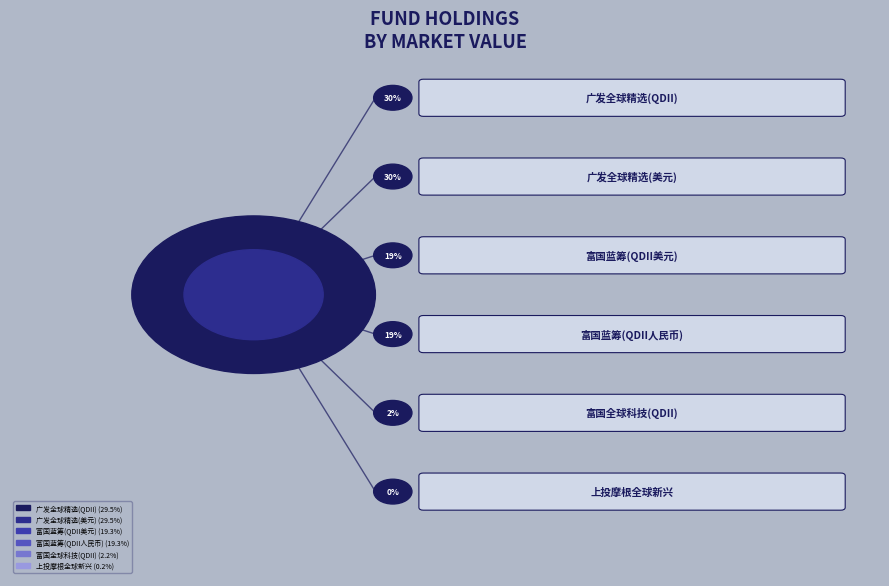

Is there any slice that represents more than half of the pie?

No